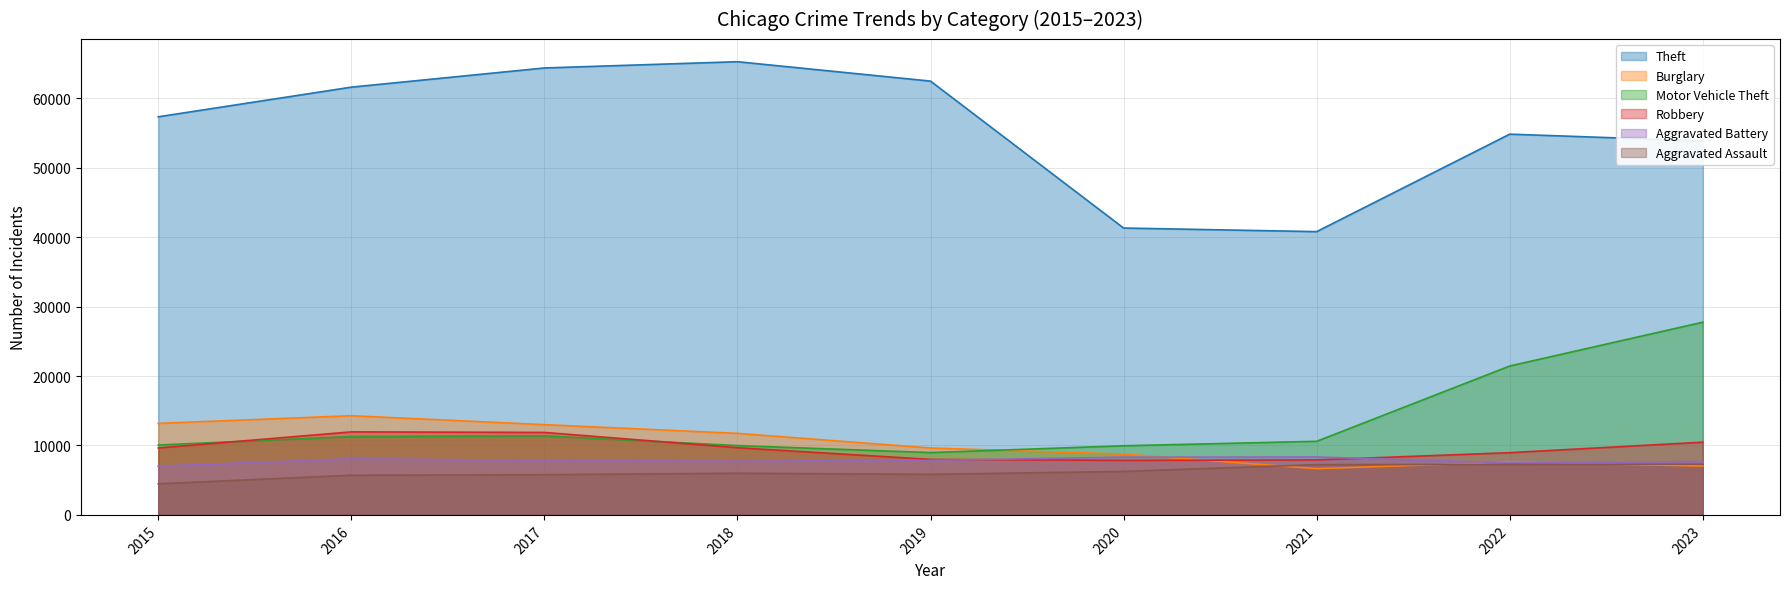

The value of Burglary at 2021 is 6662. True or false?

True